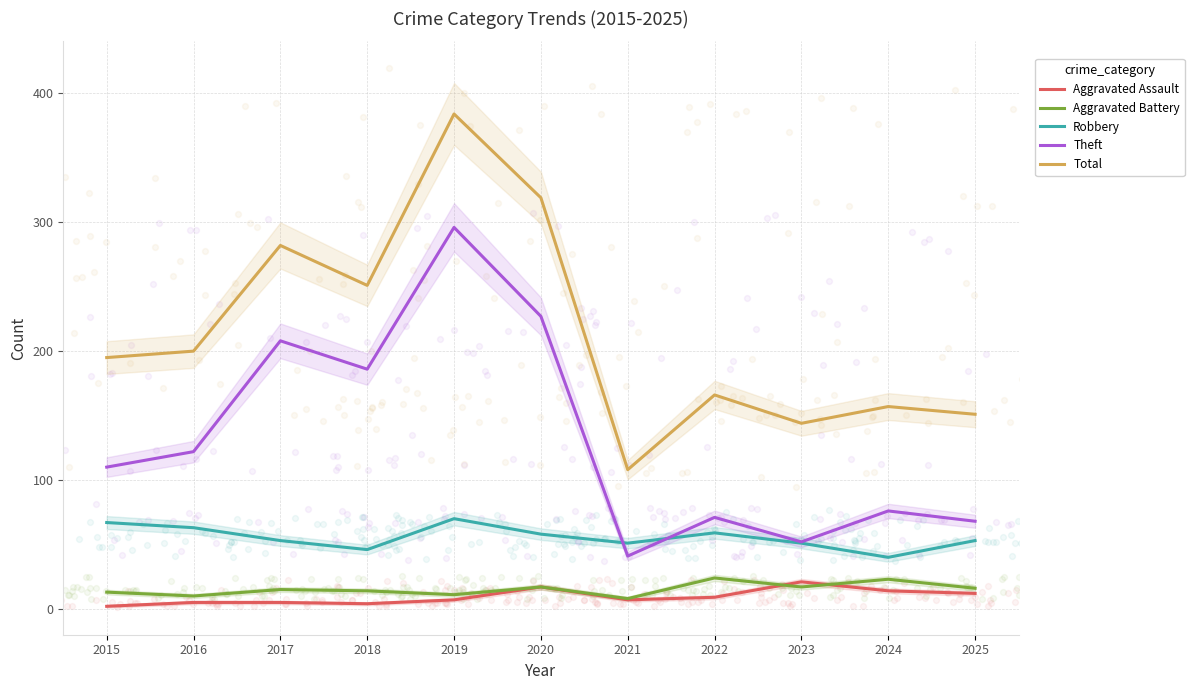

Is the value of Theft at 2022 greater than the value of Aggravated Assault at 2023?

Yes